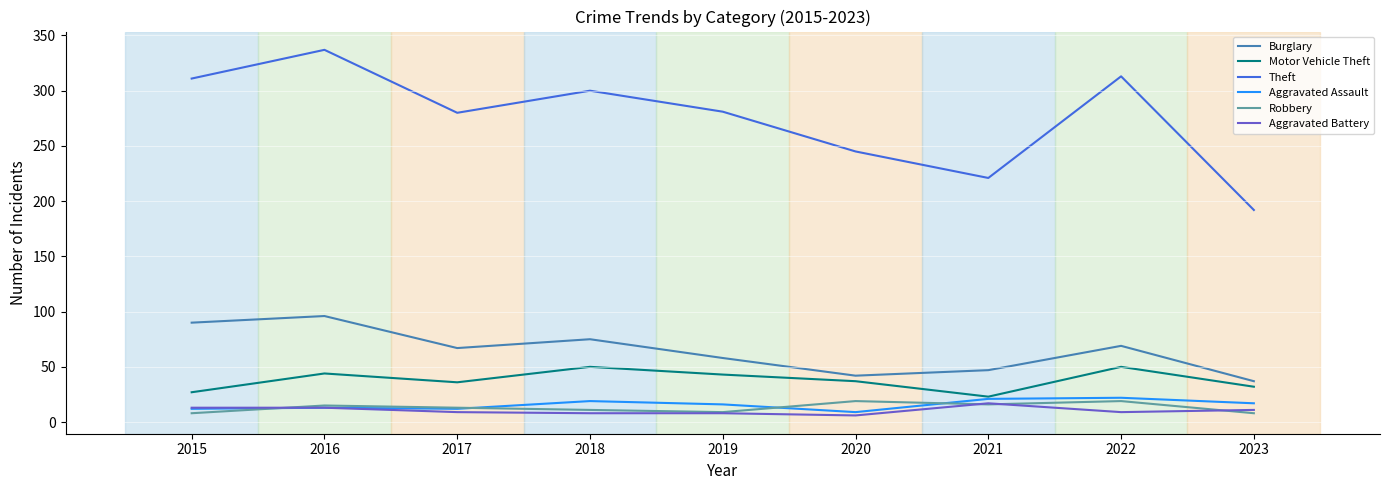

The Burglary series shows 37 at 2023. True or false?

True